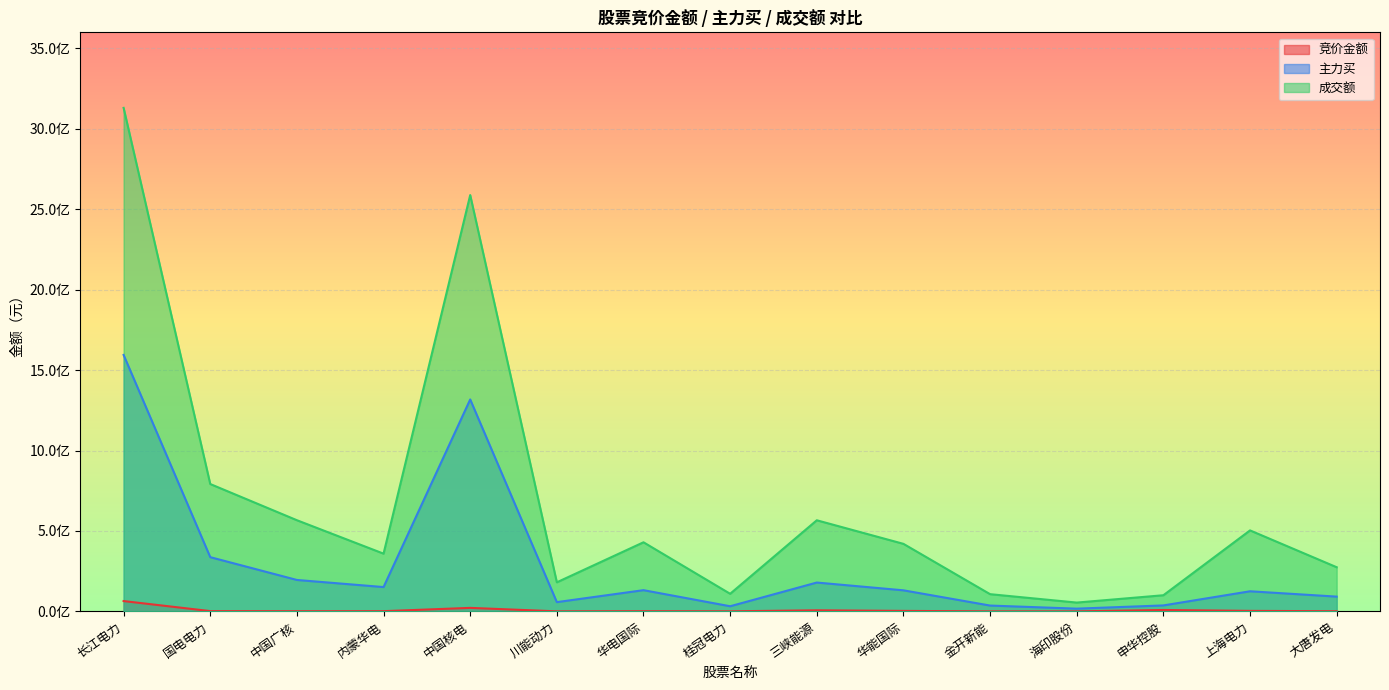

What is the difference between the 竞价金额 values at 金开新能 and 国电电力?

1606104